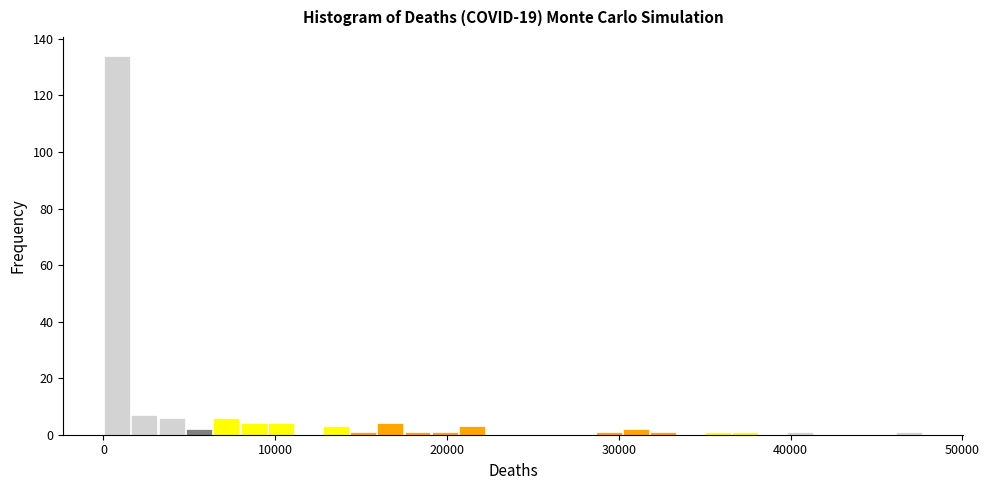

Around what value on the x-axis is the tallest bar? Give the approximate position of its centre, as read against the axis.

1000